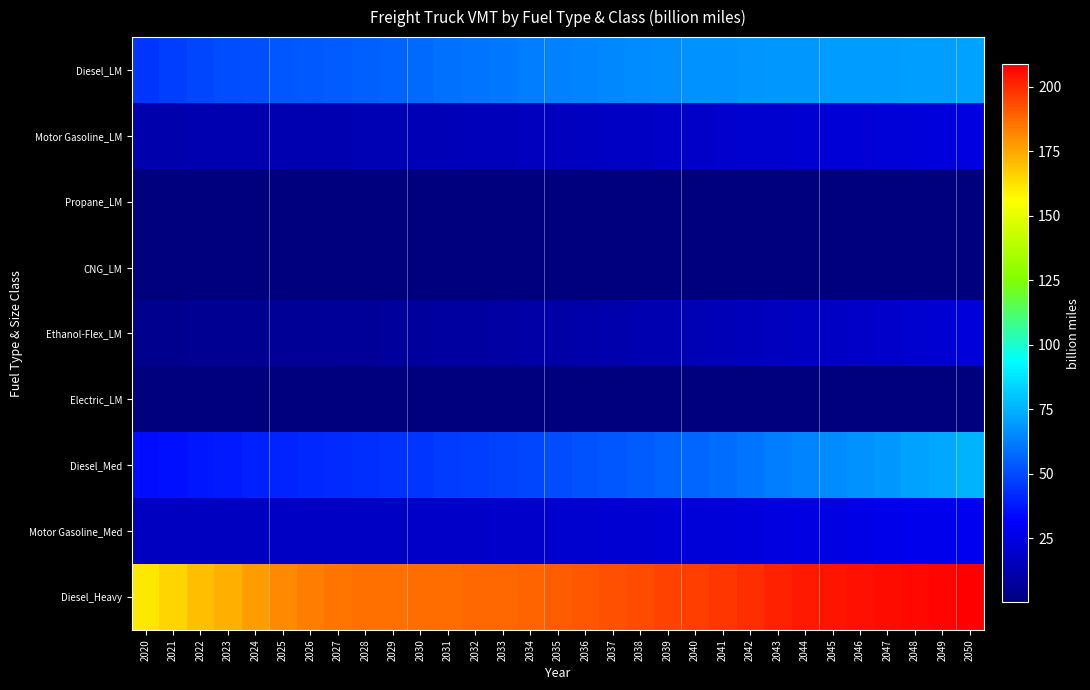

What is the total value across all series at 2030?

328.8